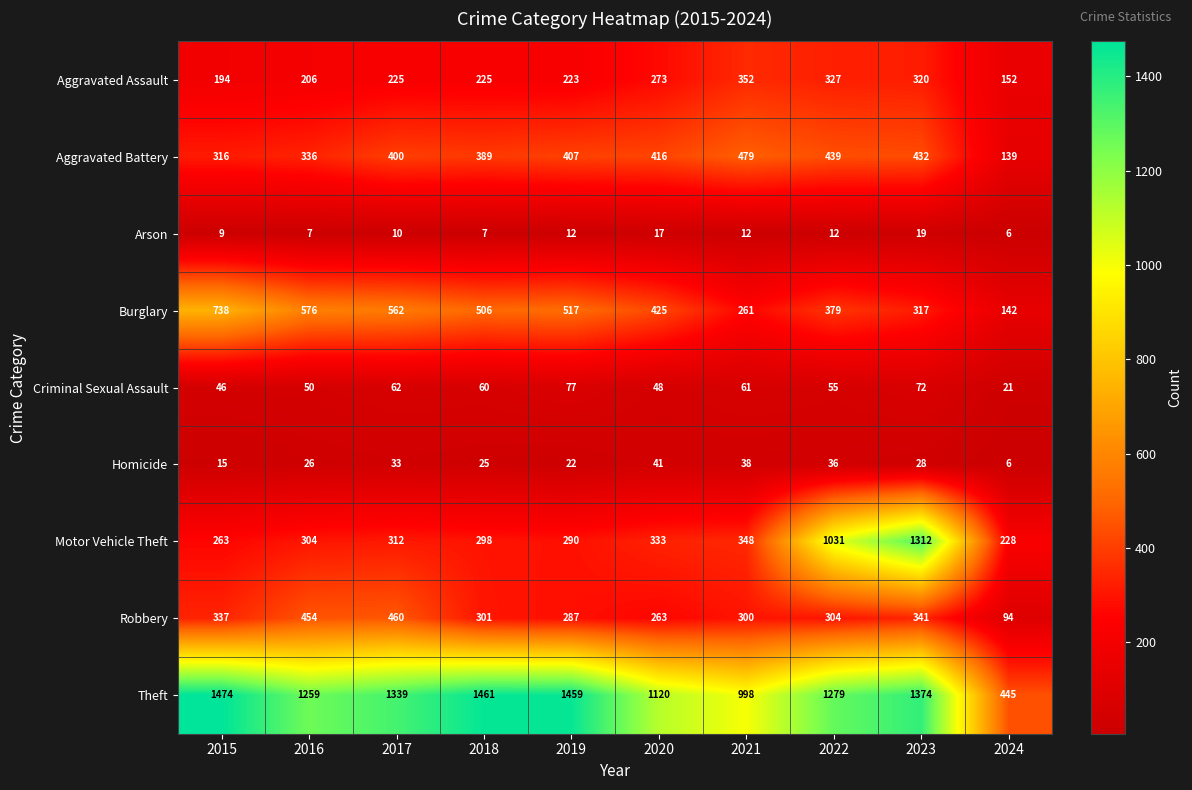

What is the sum of all Aggravated Assault values?

2497